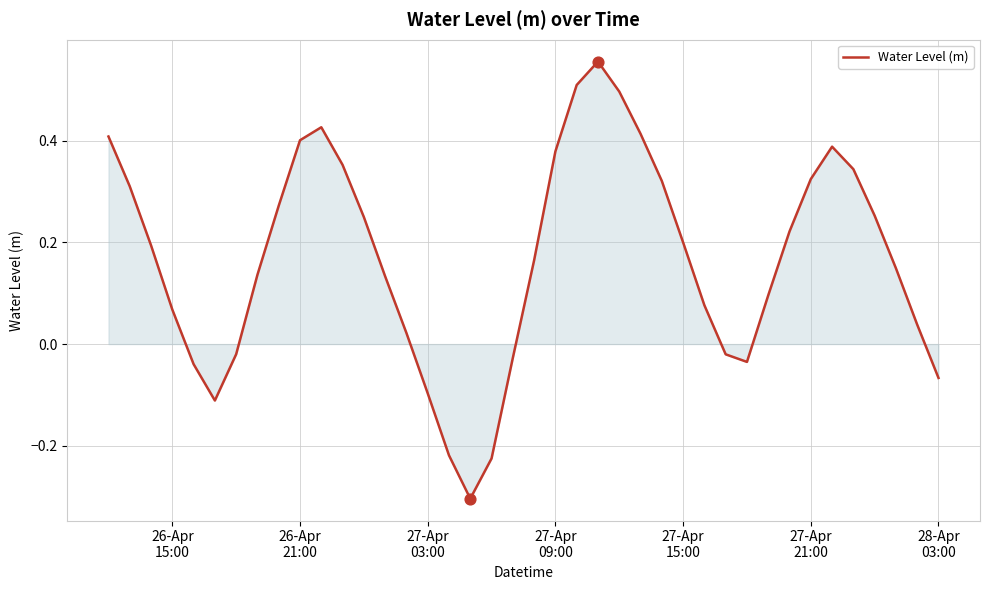

What is the difference between the maximum and minimum values?

0.9